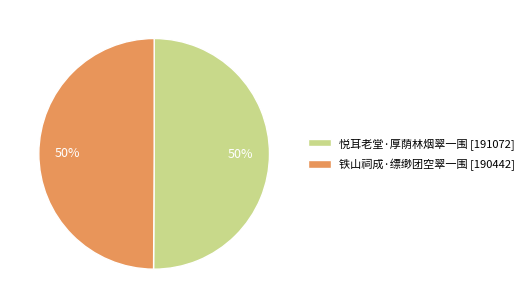

What is the ratio of the value at 铁山祠成·缥缈团空翠一围 [190442] to the value at 悦耳老堂·厚荫林烟翠一围 [191072]?

1.0